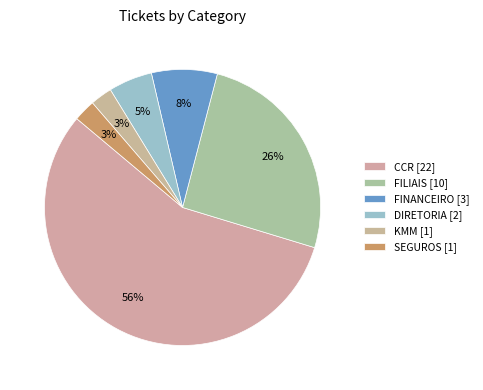

To the nearest percent, what is the difference between the DIRETORIA and KMM slice percentages?

3%